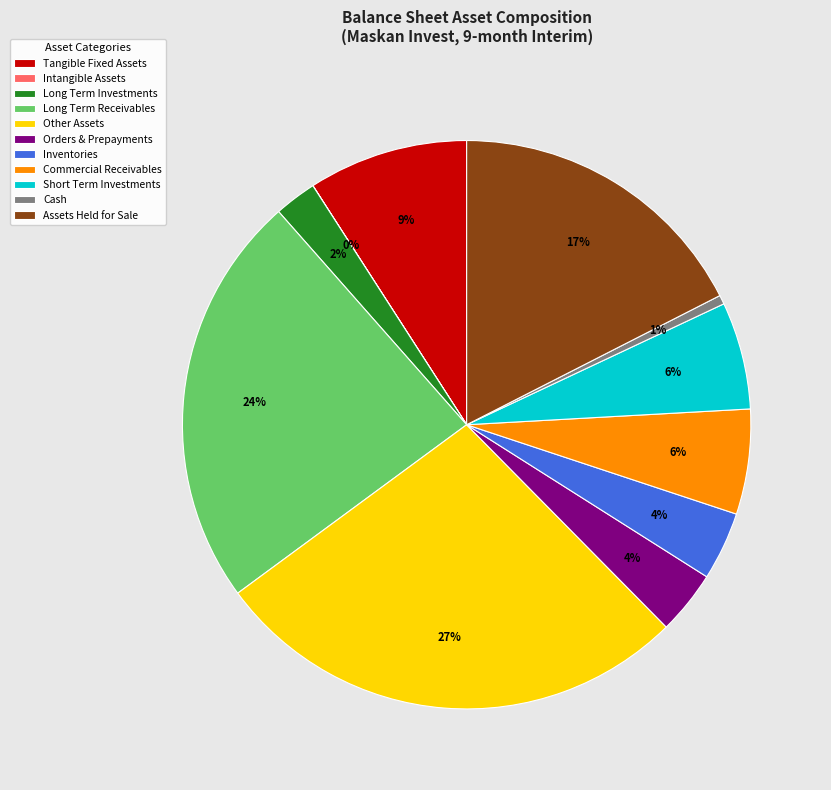

Is the sum of Long Term Receivables and Orders & Prepayments greater than half?

No